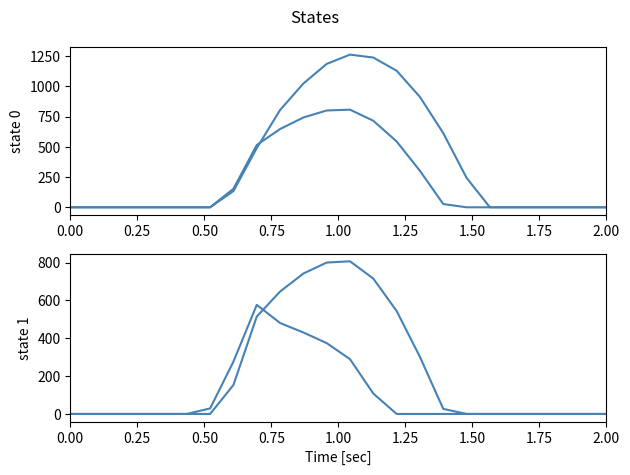

Is it true that row_1 equals 0.0 at 1.50?

True